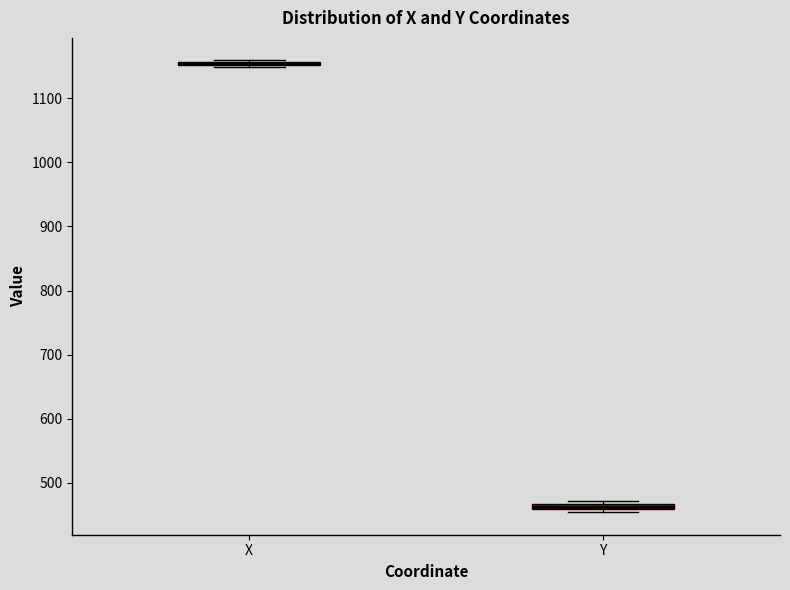

Where is the upper edge of the box for Y on the y-axis? The values are not printed on the chart, so give them approximately, as read against the axis.

470